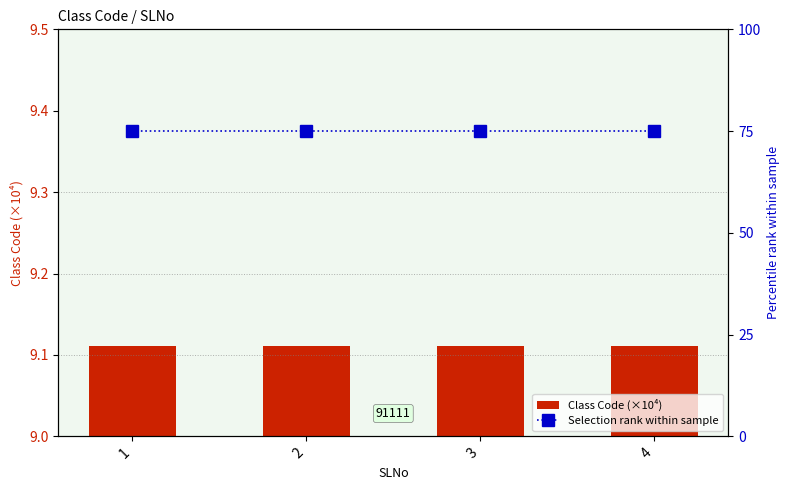

Rank the series at 1 from highest to lowest value.

Selection rank within sample, Class Code (×10⁴)